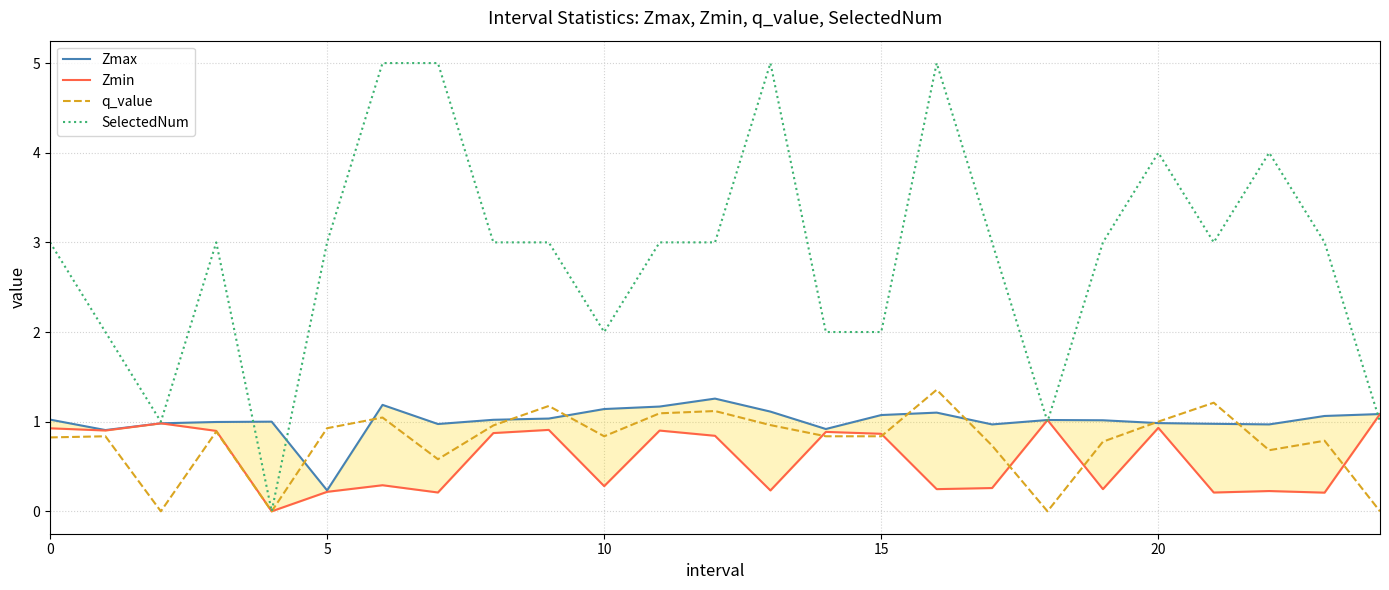

Reading left to right, what are all the values shown in this chart?

Zmax: 1.0	0.9	1.0	1.0	1.0	0.2	1.2	1.0	1.0	1.0	1.1	1.2	1.3	1.1	0.9	1.1	1.1	1.0	1.0	1.0	1.0	1.0	1.0	1.1	1.1
Zmin: 0.9	0.9	1.0	0.9	0.0	0.2	0.3	0.2	0.9	0.9	0.3	0.9	0.8	0.2	0.9	0.9	0.2	0.3	1.0	0.2	0.9	0.2	0.2	0.2	1.1
q_value: 0.8	0.8	-0.0	0.9	0.0	0.9	1.0	0.6	1.0	1.2	0.8	1.1	1.1	1.0	0.8	0.8	1.4	0.7	-0.0	0.8	1.0	1.2	0.7	0.8	-0.0
SelectedNum: 3.0	2.0	1.0	3.0	0.0	3.0	5.0	5.0	3.0	3.0	2.0	3.0	3.0	5.0	2.0	2.0	5.0	3.0	1.0	3.0	4.0	3.0	4.0	3.0	1.0